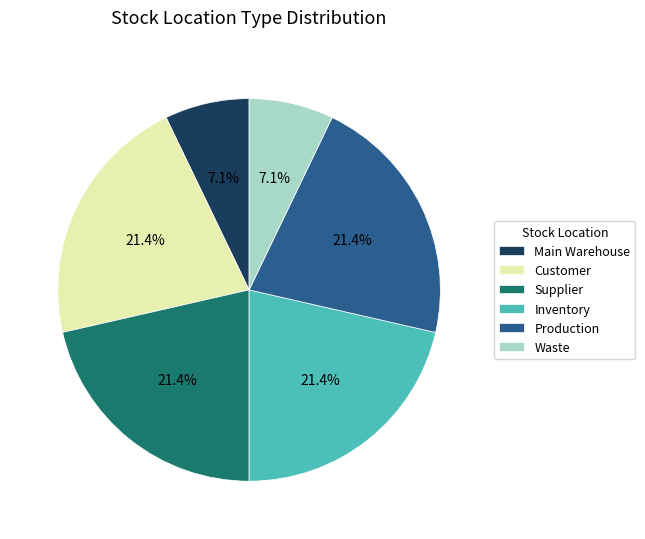

What portion of the pie excludes Main Warehouse?

92.9%